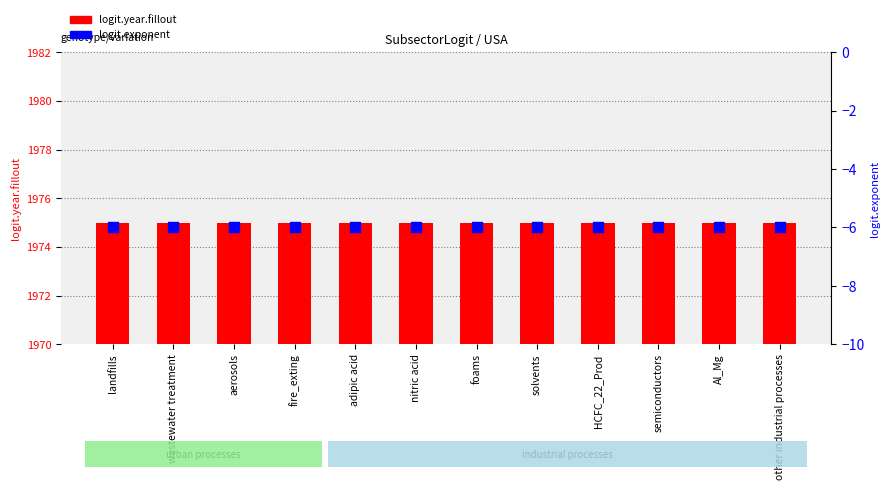

At which category is the sum across all series the highest?

landfills